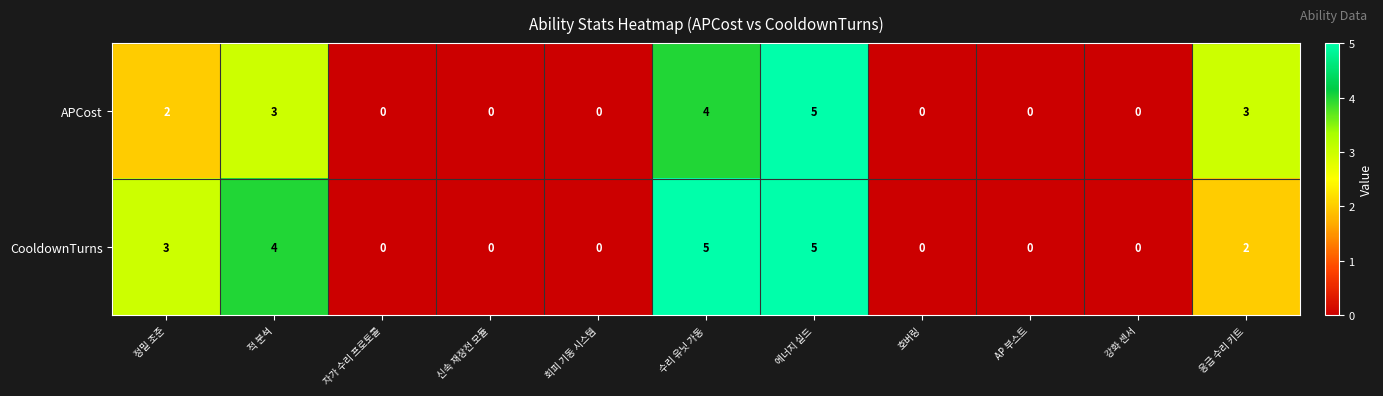

Which series has the largest total across all categories?

CooldownTurns